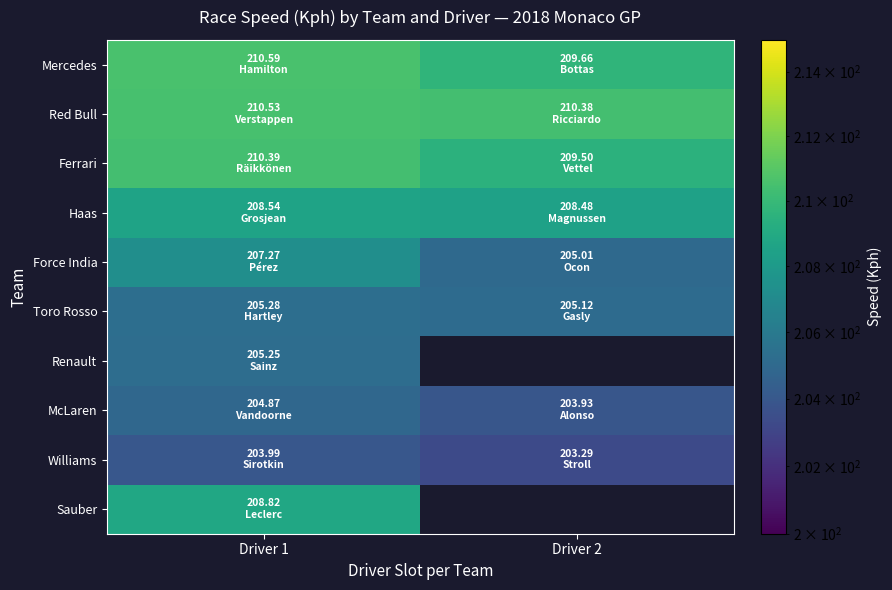

At Driver 1, list the series in order from smallest to largest.

Williams, McLaren, Renault, Toro Rosso, Force India, Haas, Sauber, Ferrari, Red Bull, Mercedes